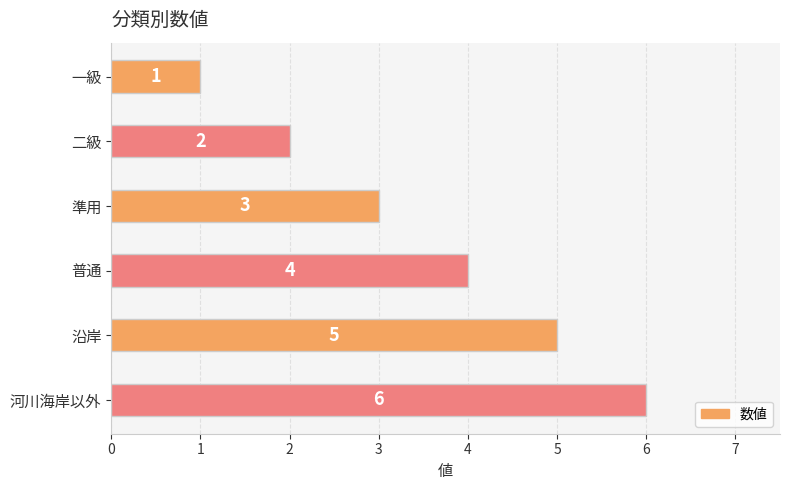

What is the difference between the second highest and minimum values?

4